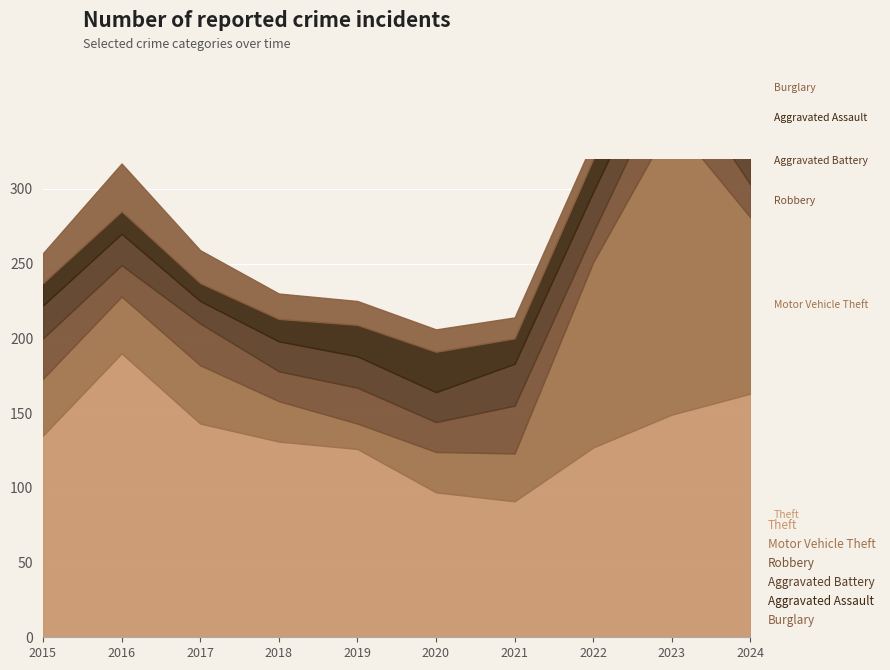

Reading left to right, transcribe all the data shown in this chart.

Theft: 2015=135	2016=190	2017=143	2018=131	2019=126	2020=97	2021=91	2022=127	2023=149	2024=163
Motor Vehicle Theft: 2015=38	2016=38	2017=39	2018=27	2019=17	2020=27	2021=32	2022=124	2023=196	2024=118
Robbery: 2015=27	2016=21	2017=28	2018=20	2019=24	2020=20	2021=32	2022=20	2023=37	2024=22
Aggravated Battery: 2015=22	2016=21	2017=15	2018=20	2019=21	2020=20	2021=28	2022=27	2023=26	2024=31
Aggravated Assault: 2015=15	2016=15	2017=12	2018=15	2019=21	2020=27	2021=17	2022=22	2023=28	2024=27
Burglary: 2015=20	2016=32	2017=22	2018=17	2019=16	2020=15	2021=14	2022=12	2023=7	2024=13